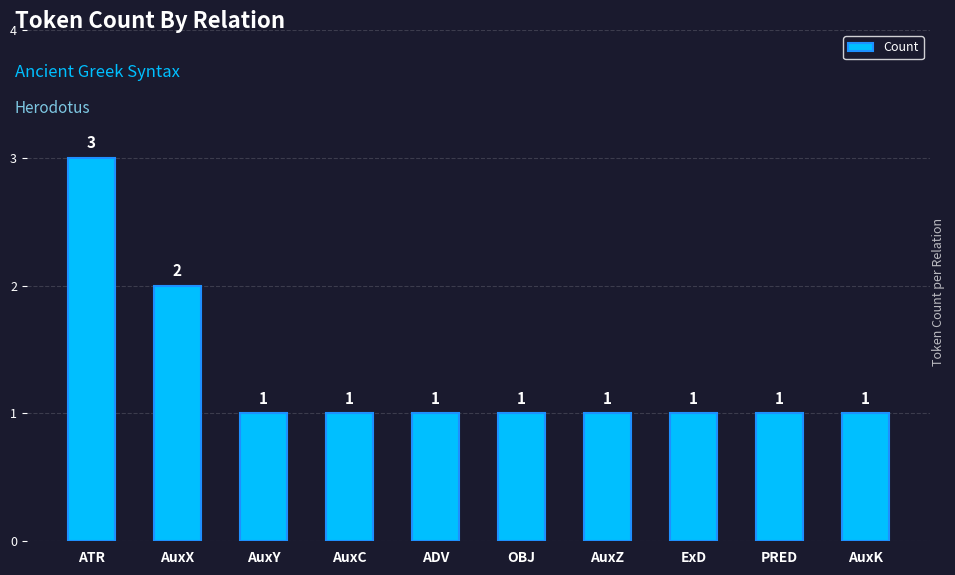

Approximately how many times larger is the value at AuxK compared to AuxY?

1.0